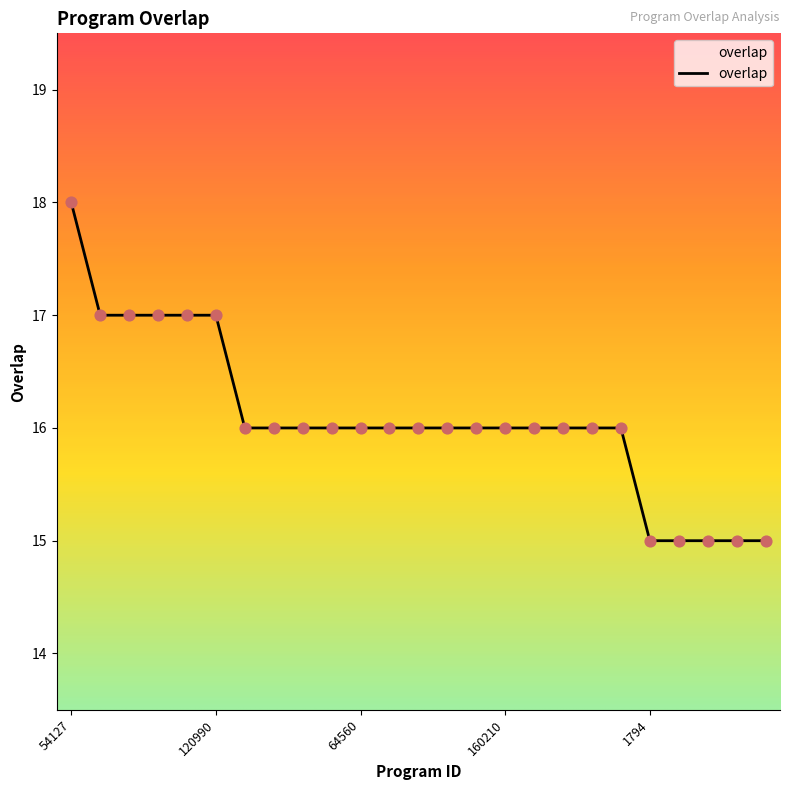

What is the difference between the maximum and minimum values?

3